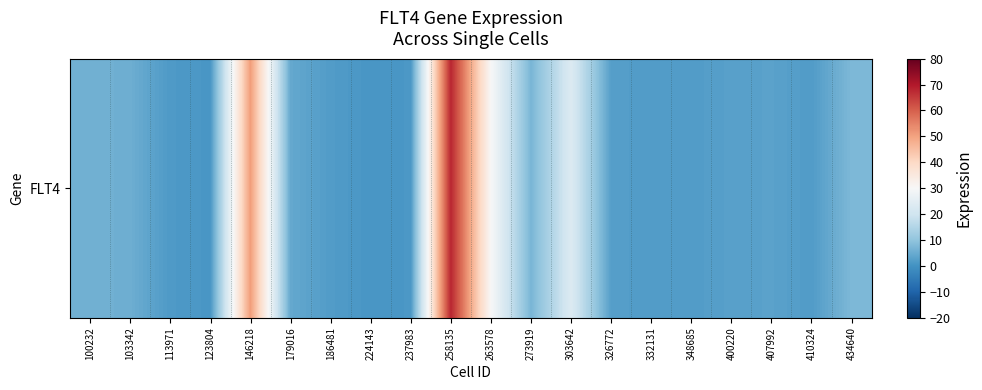

How many data points are less than 3?

10